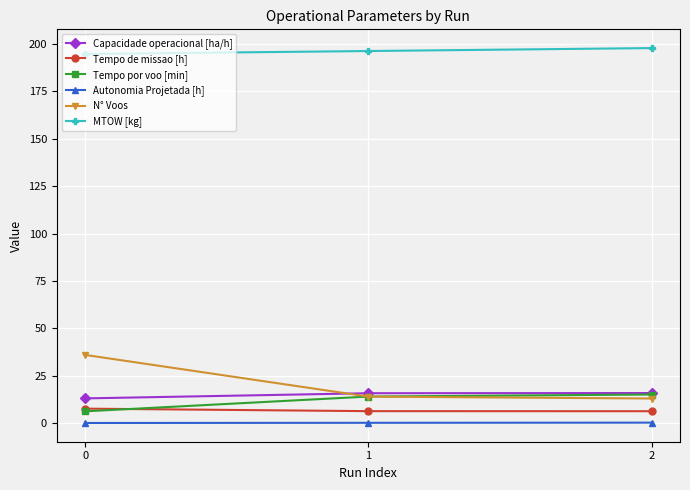

Which series has the largest range (max minus min)?

N° Voos